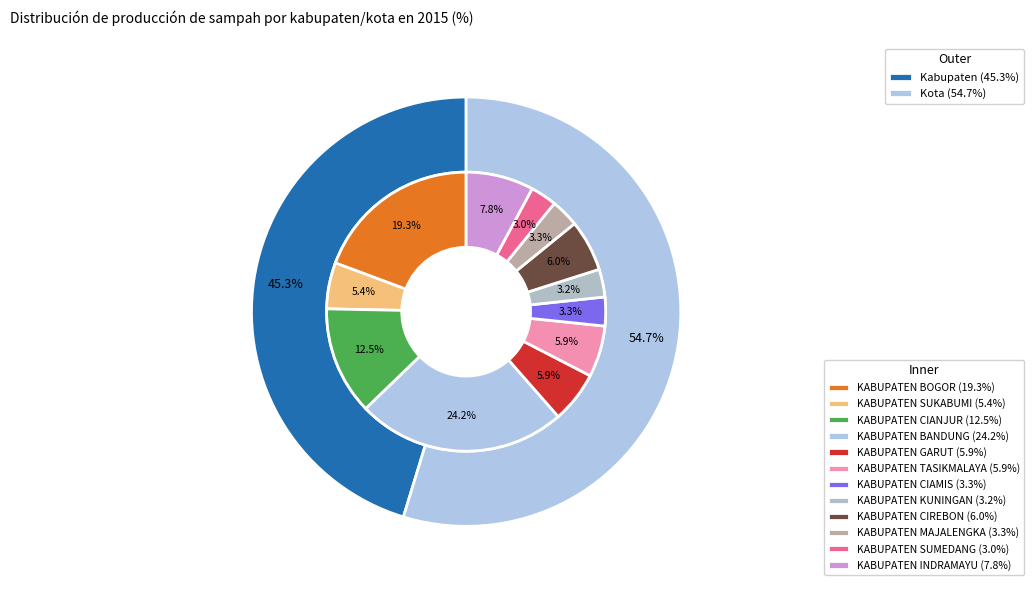

To the nearest percent, what portion does KABUPATEN KUNINGAN represent?

3%